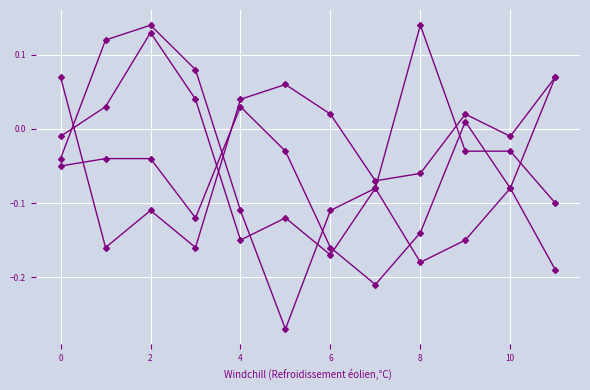

Reading right to left, what are all the values shown in this chart?

mean:incskew for low: -0.2	-0.1	0.0	-0.1	-0.2	-0.2	-0.0	0.0	-0.1	-0.0	-0.0	-0.1
mean:rincvar for low: 0.1	-0.1	-0.1	-0.2	-0.1	-0.2	-0.1	-0.1	0.0	0.1	0.0	-0.0
mean:rincvar for high: -0.1	-0.0	-0.0	0.1	-0.1	-0.1	-0.3	-0.1	0.1	0.1	0.1	-0.0
mean:incskew for high: 0.1	-0.0	0.0	-0.1	-0.1	0.0	0.1	0.0	-0.2	-0.1	-0.2	0.1